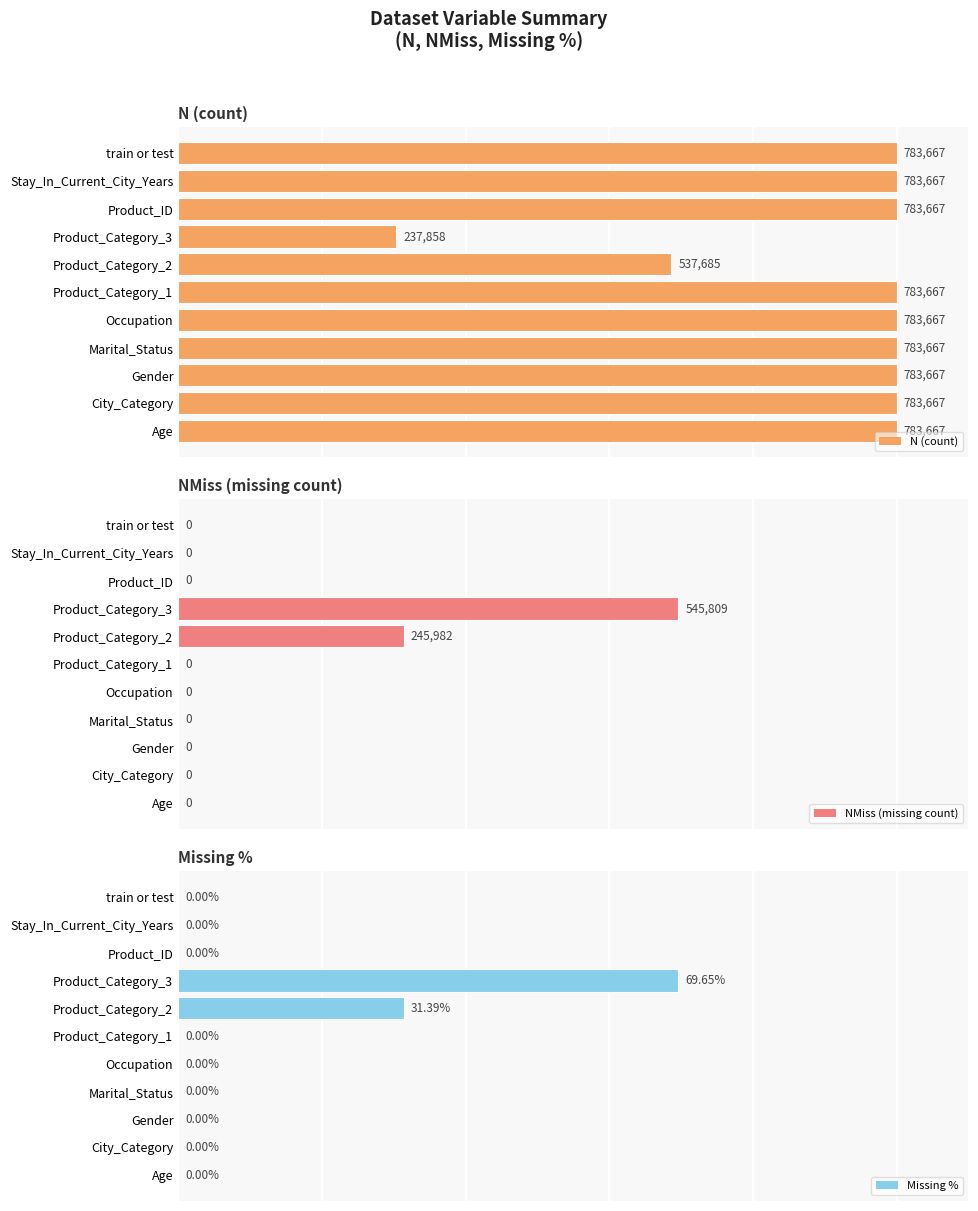

Is it true that Missing % equals 27.8 at Age?

False